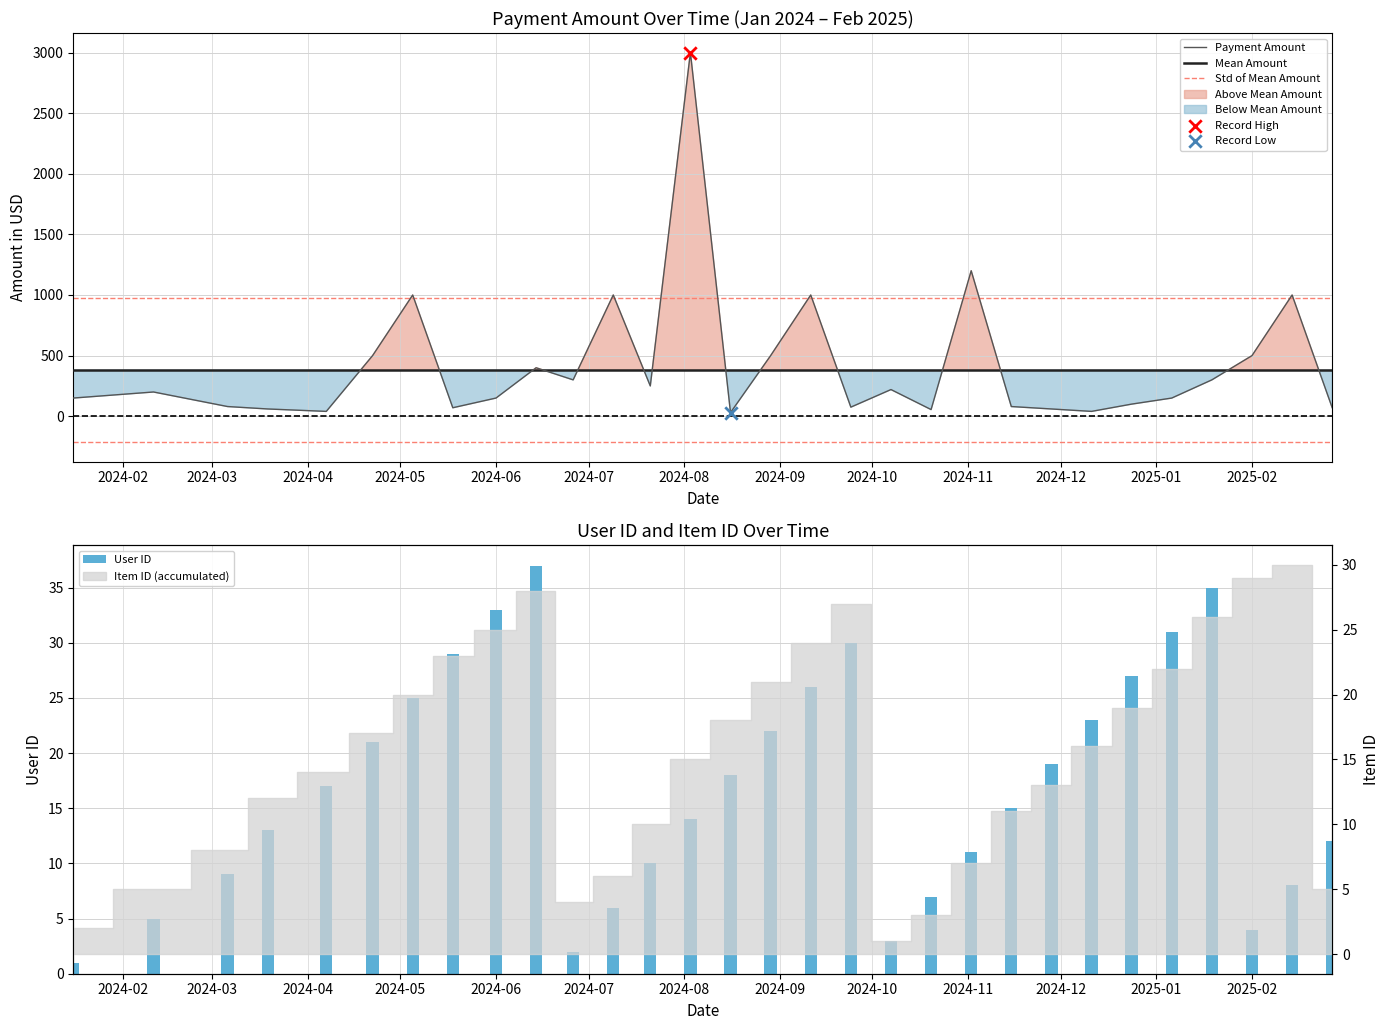

Which series reaches the minimum Y coordinate?

User ID